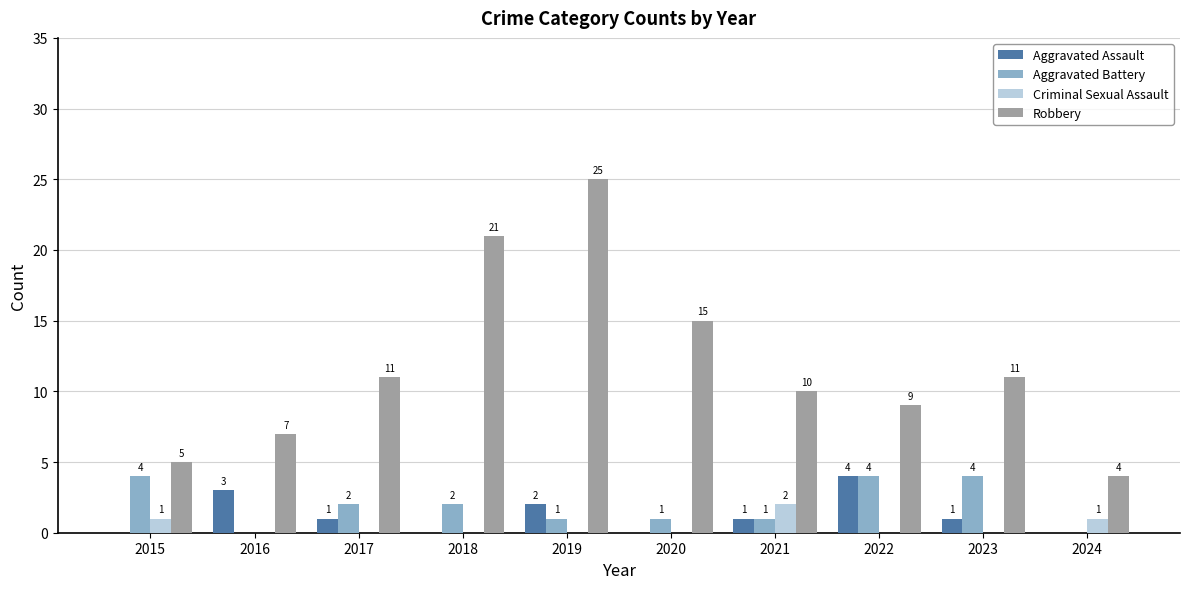

What value does the Robbery series have at 2018, to the nearest 10?

20